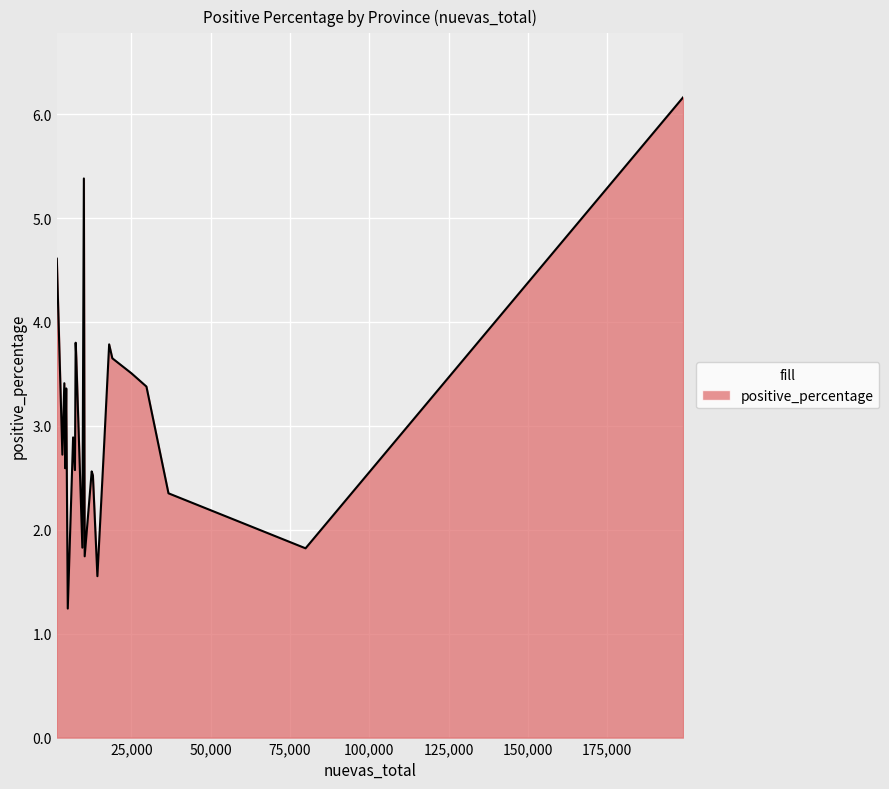

What is the smallest value displayed?

1.2